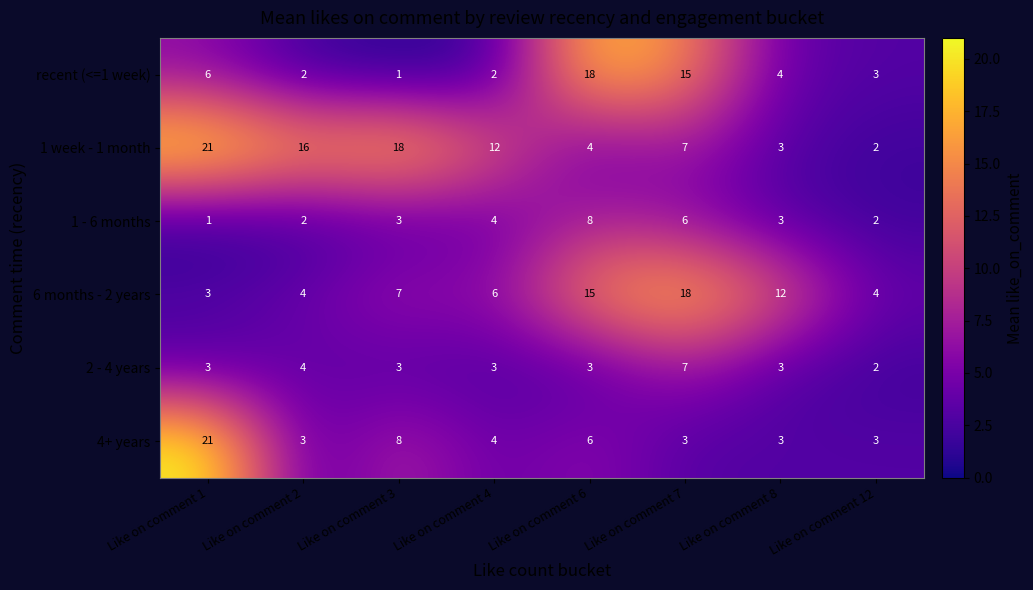

Count the 1 - 6 months values in the range 2 to 6.

6